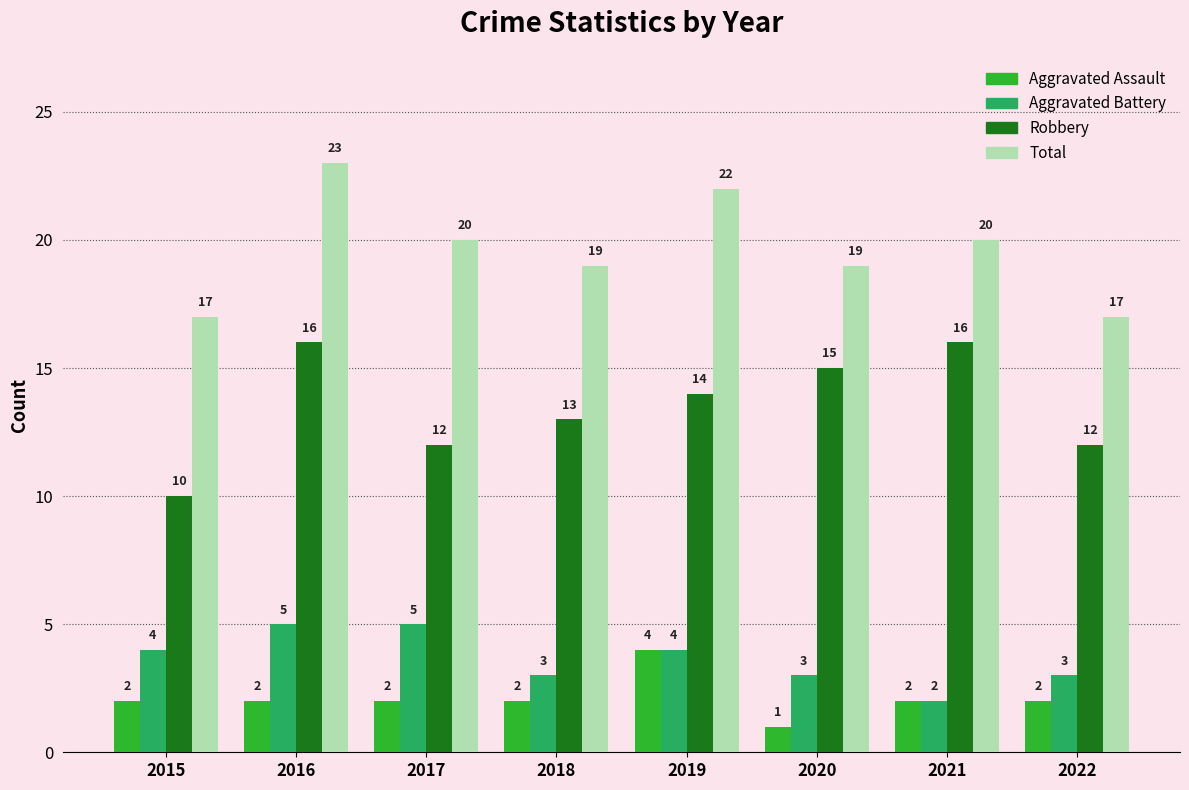

The Aggravated Assault series shows 1 at 2015. True or false?

False